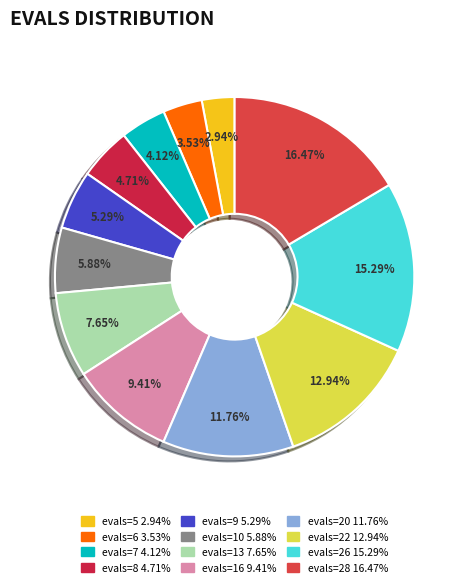

To the nearest percent, what is the combined percentage of evals=26 and evals=5?

18%